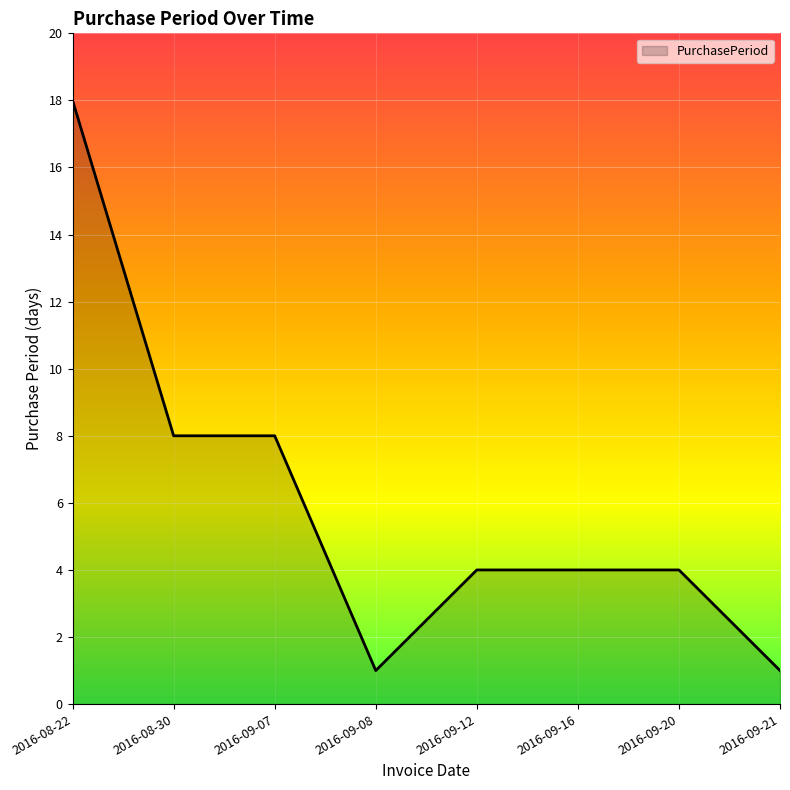

What is the smallest value displayed?

1